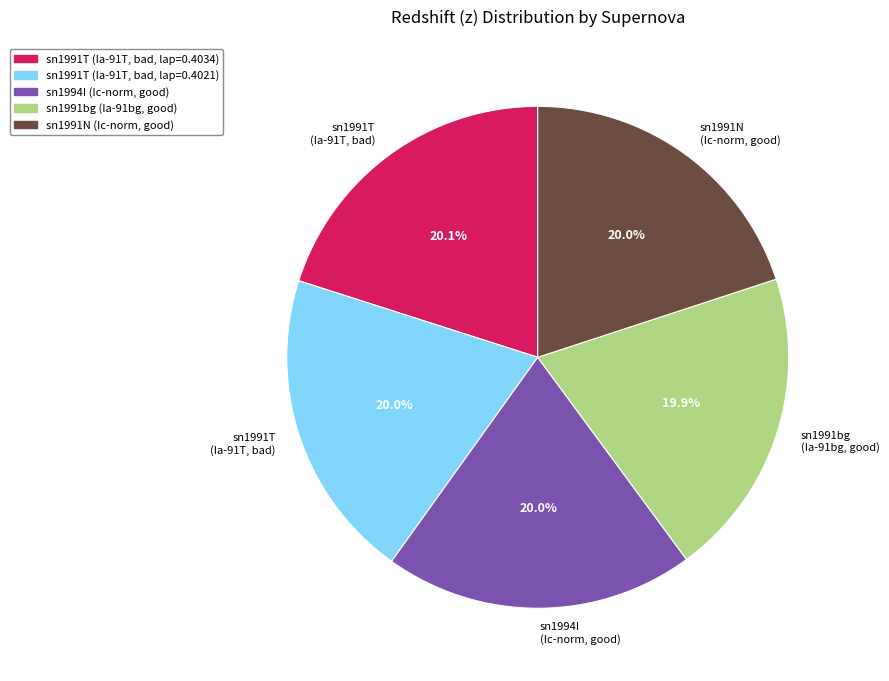

Is there a majority slice in this chart?

No